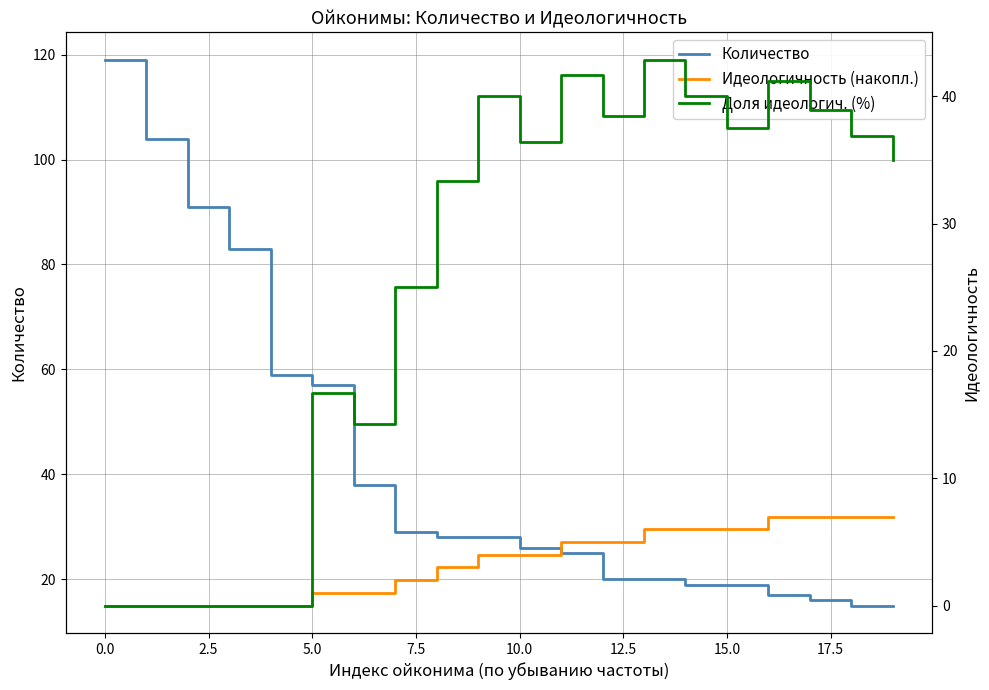

The Количество series shows 34 at 5.0. True or false?

False